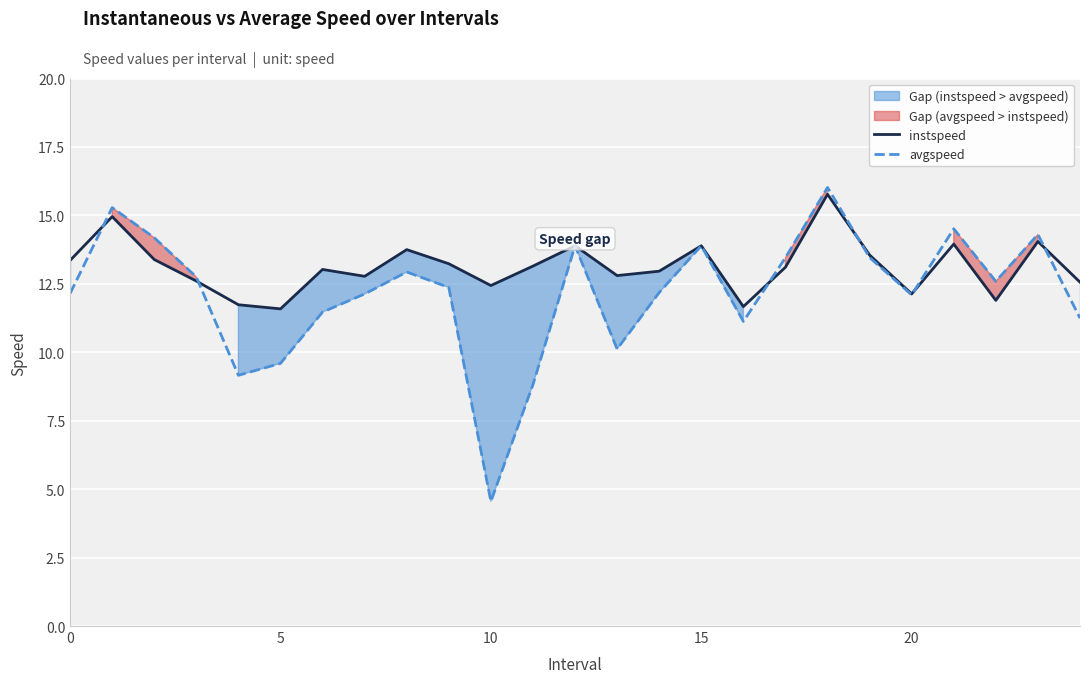

What is the lowest value of the instspeed series?

11.6